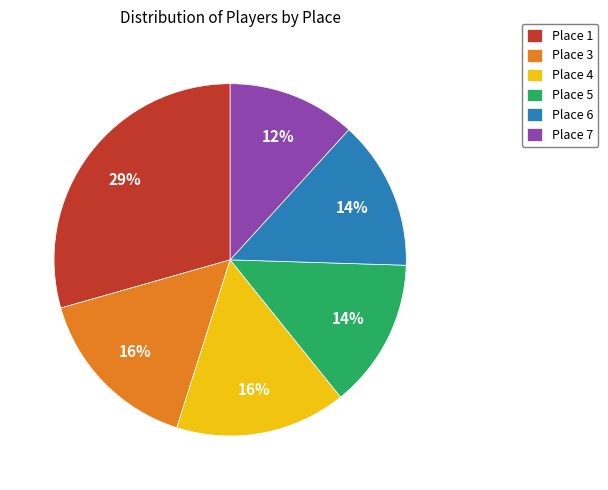

Which category has the biggest portion of the pie?

Place 1